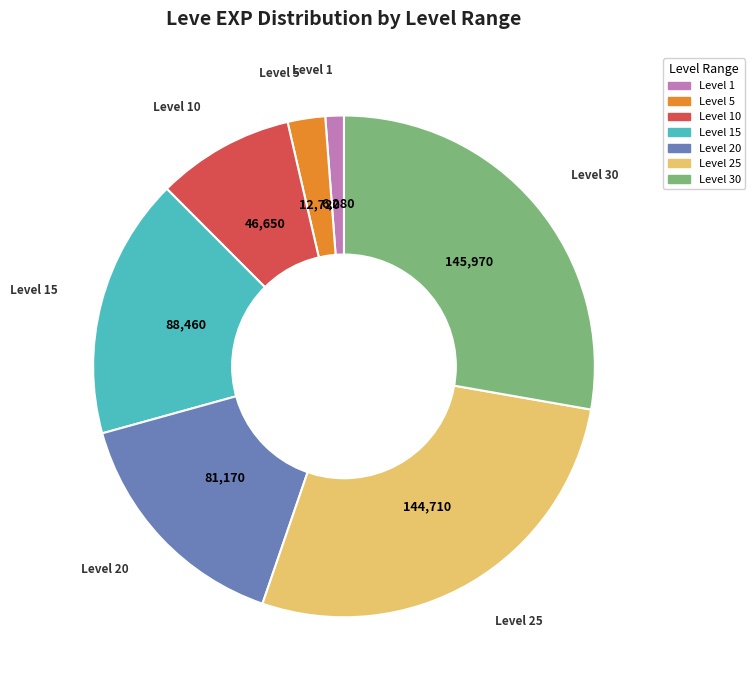

Is there a majority slice in this chart?

No